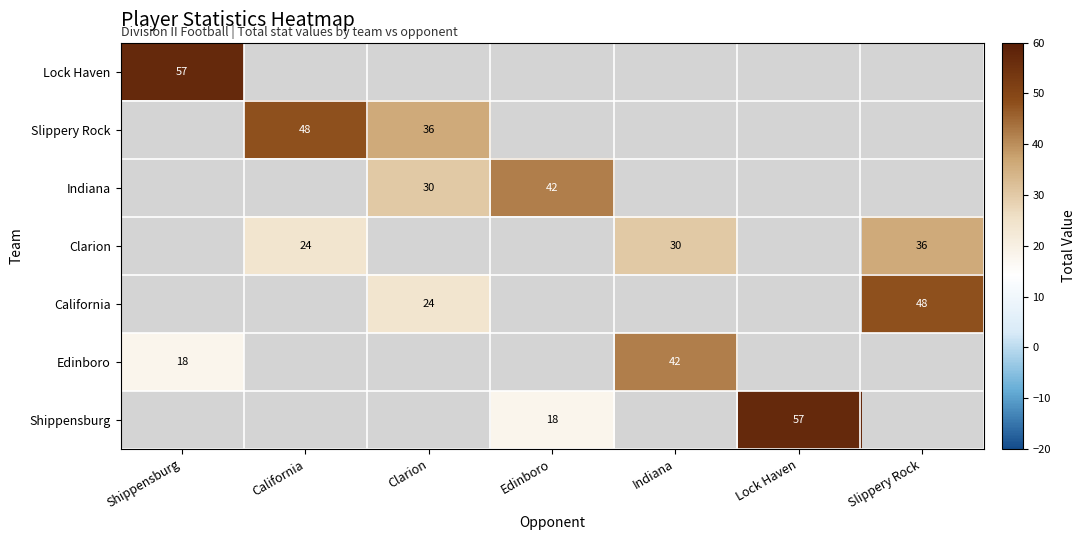

What is the minimum value shown in the chart?

18.0